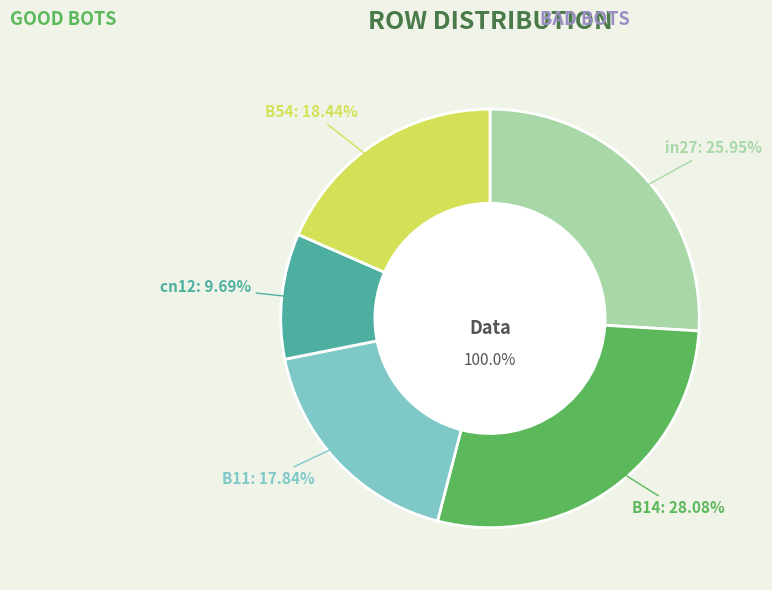

What is the smallest slice in the pie chart?

cn12